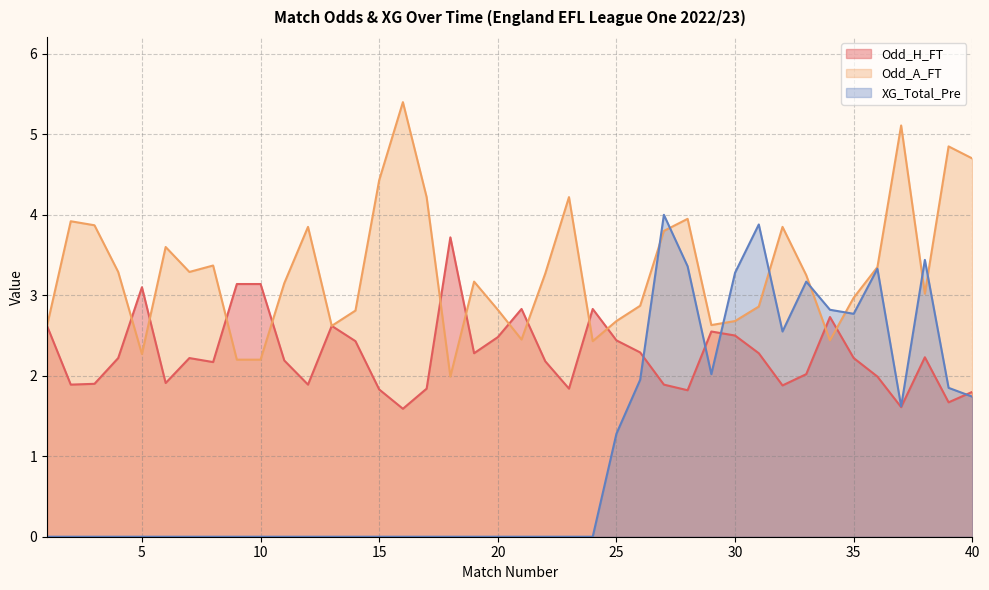

Which category has the lowest value in the Odd_H_FT series?

16